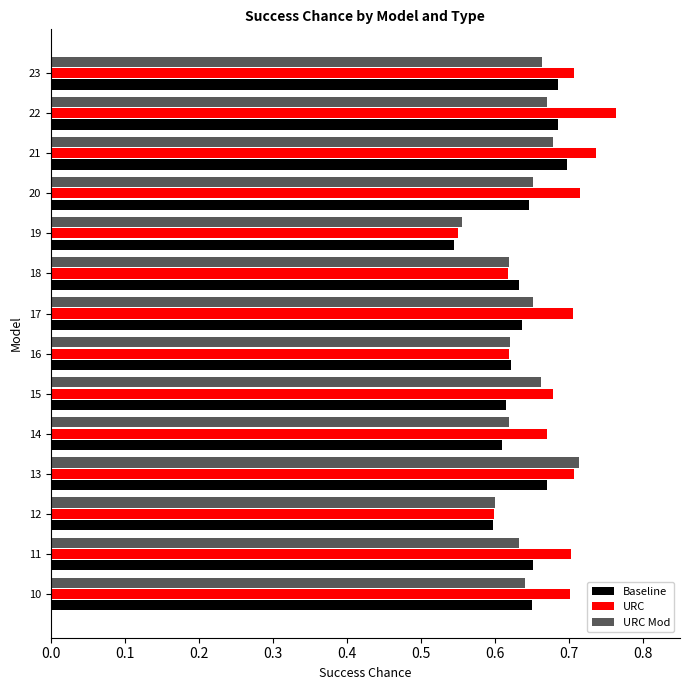

How many data points does each series have?

14